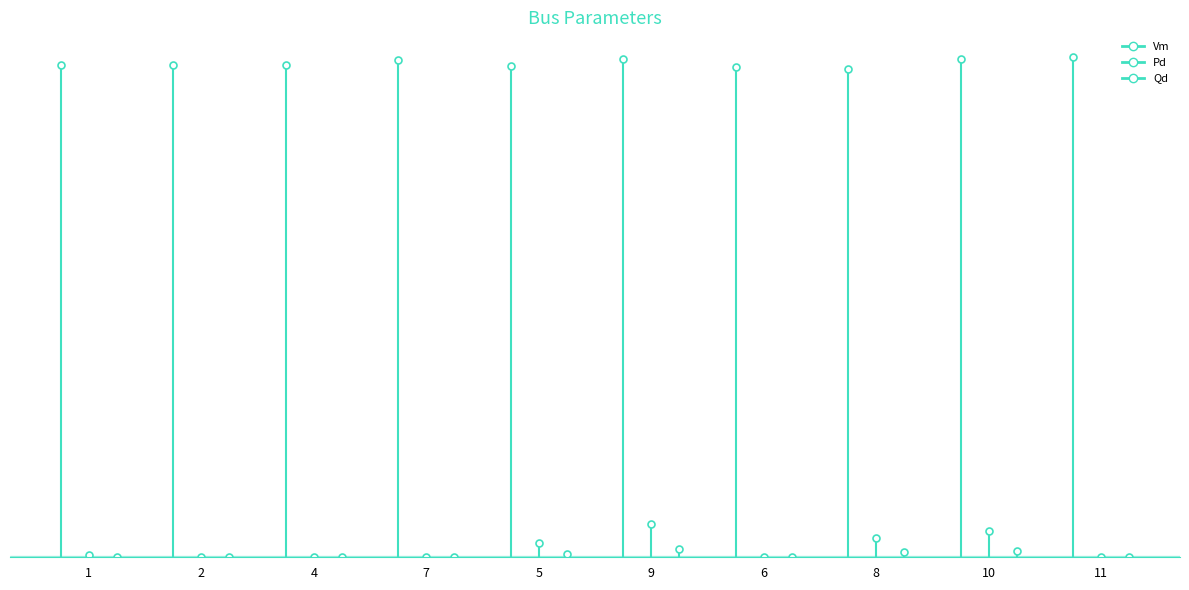

The value of Qd at 1 is 0.0. True or false?

False